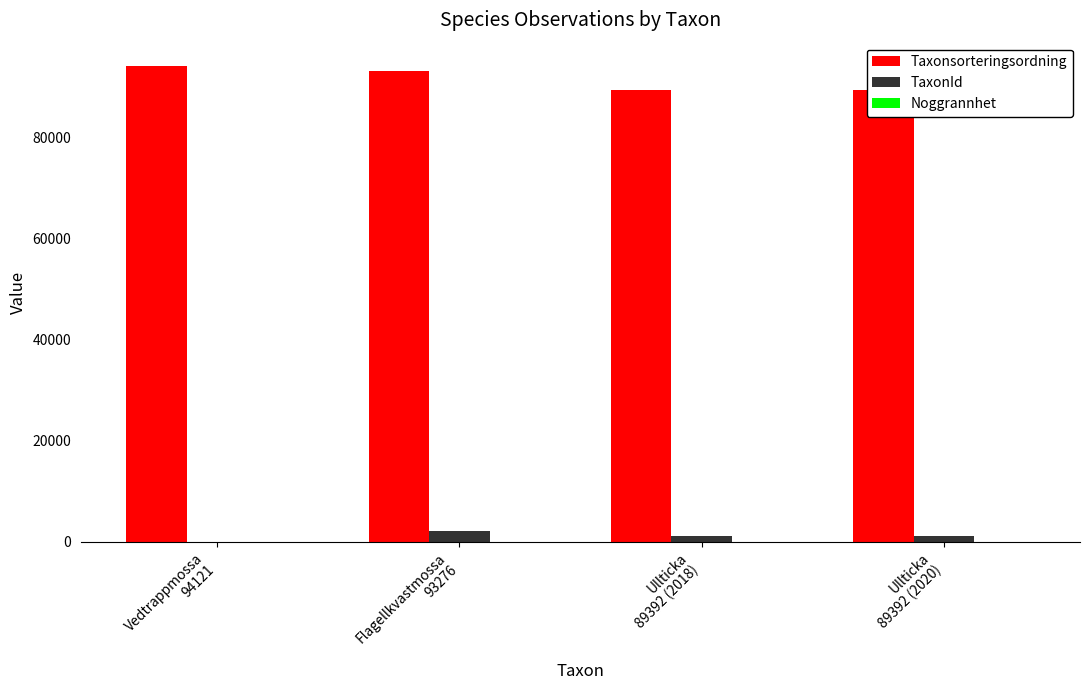

Rank the series at Vedtrappmossa
94121 from highest to lowest value.

Taxonsorteringsordning, TaxonId, Noggrannhet